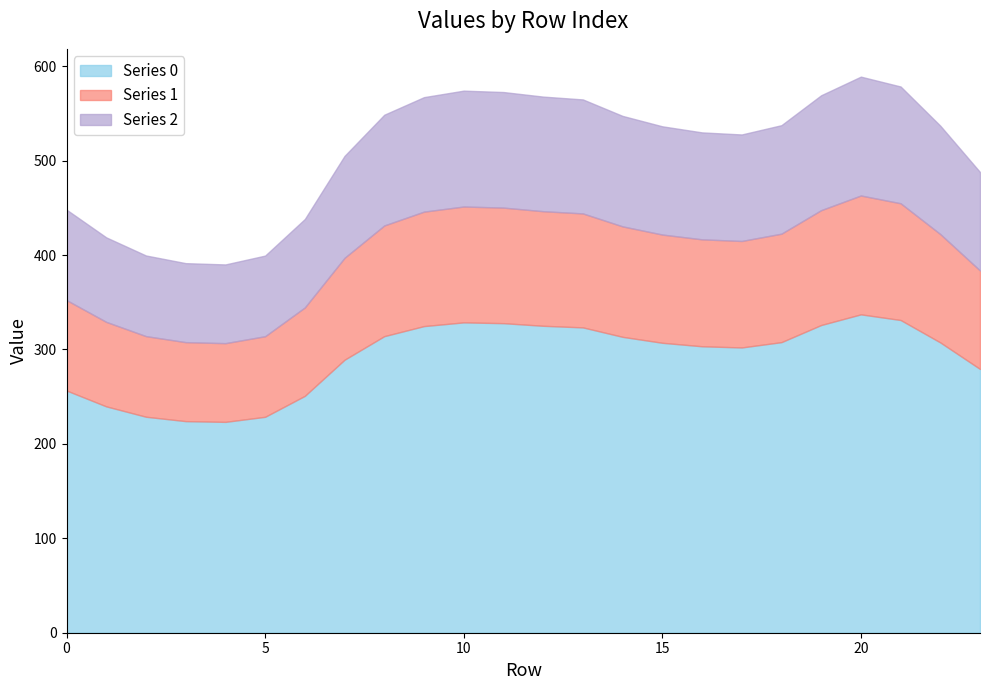

At how many categories does at least one series exceed 475?

17